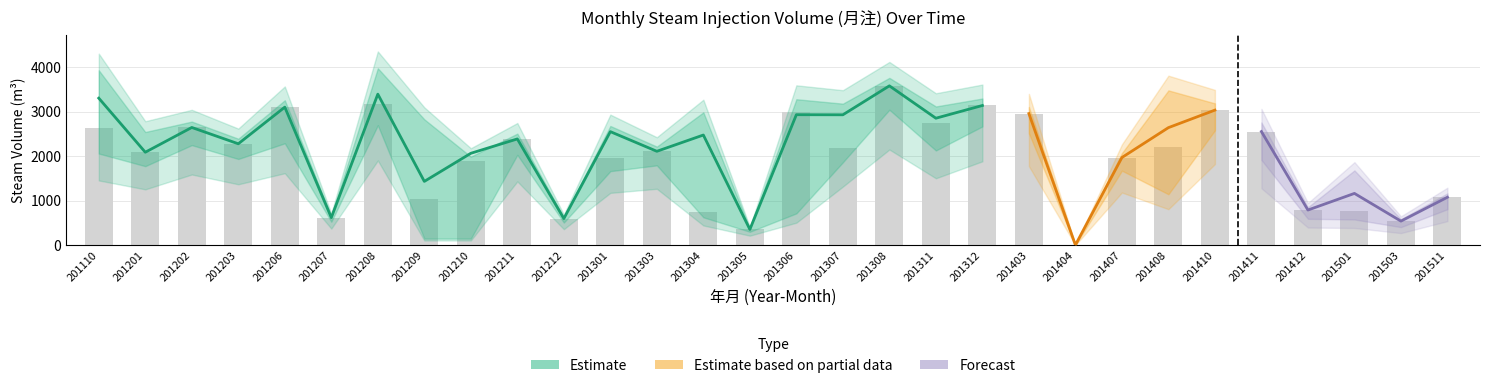

List the labels in order of 轮注汽量_lower value, smallest first.

201404, 201209, 201210, 201305, 201503, 201212, 201207, 201304, 201501, 201412, 201306, 201511, 201408, 201301, 201407, 201201, 201303, 201307, 201203, 201211, 201110, 201311, 201411, 201202, 201403, 201410, 201206, 201312, 201208, 201308